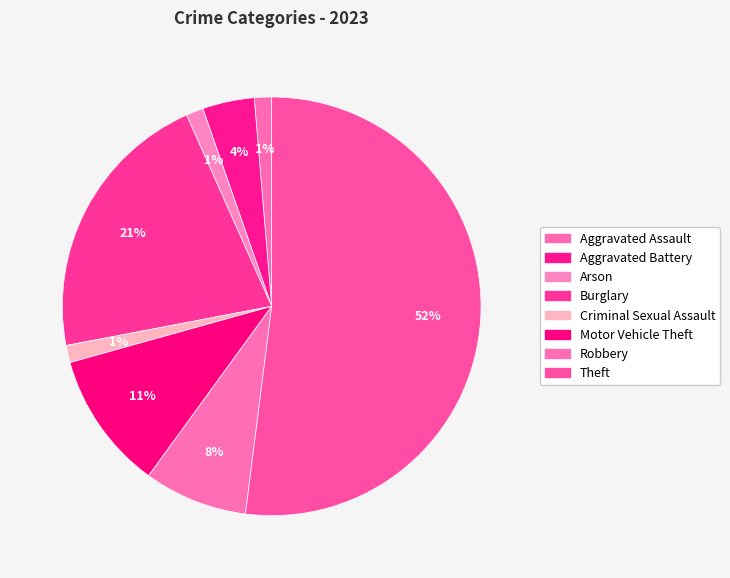

True or false: Robbery accounts for 8% of the total.

True